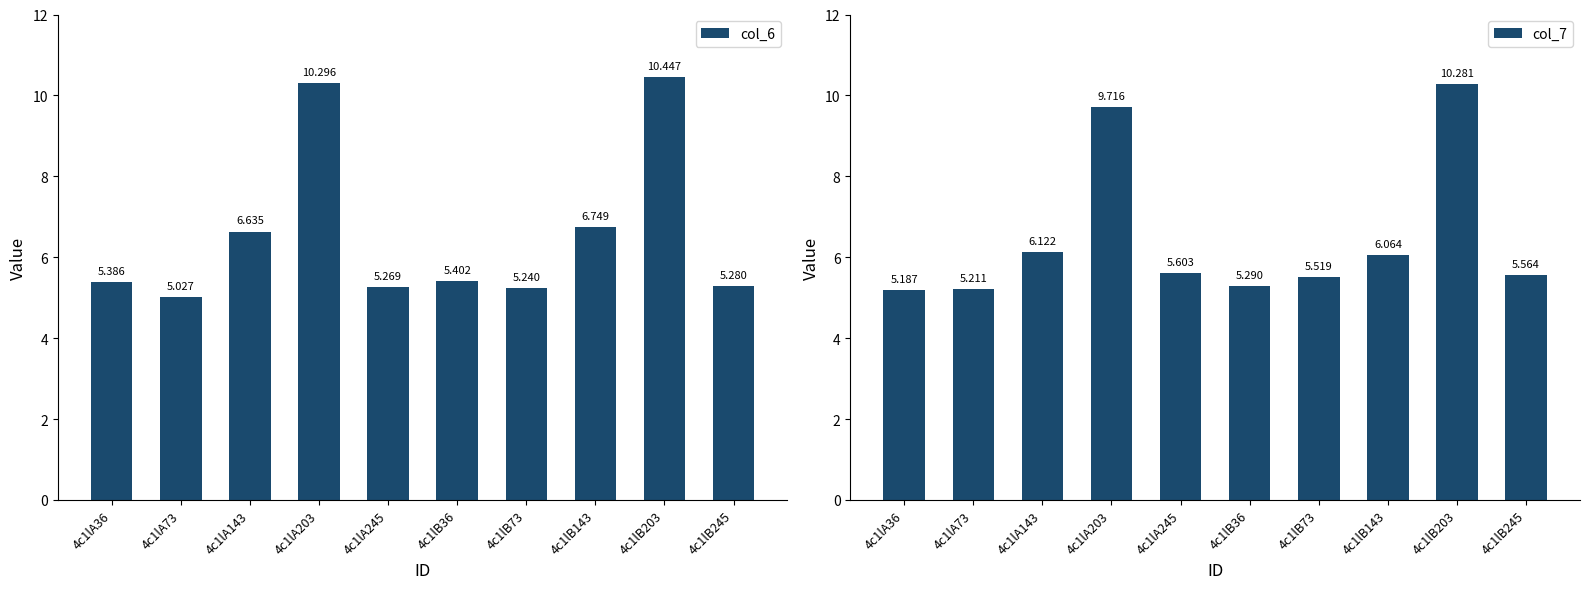

Rank the series by their average value, from lowest to highest.

col_7, col_6